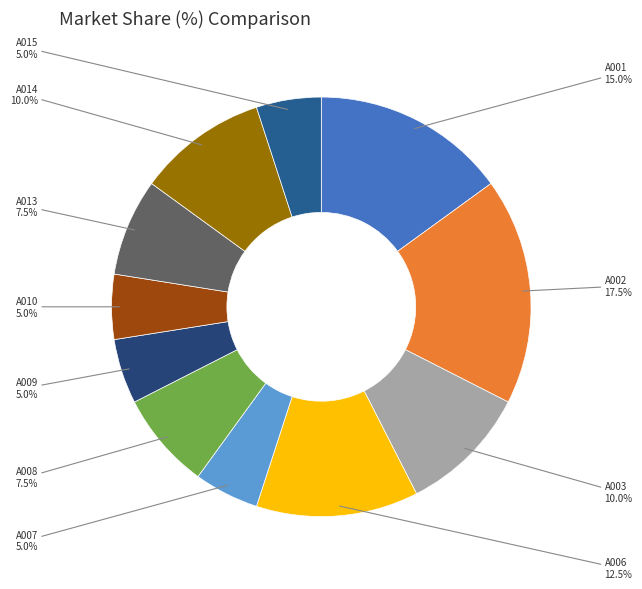

To the nearest percent, what is the difference between the largest and smallest slice percentages?

12%